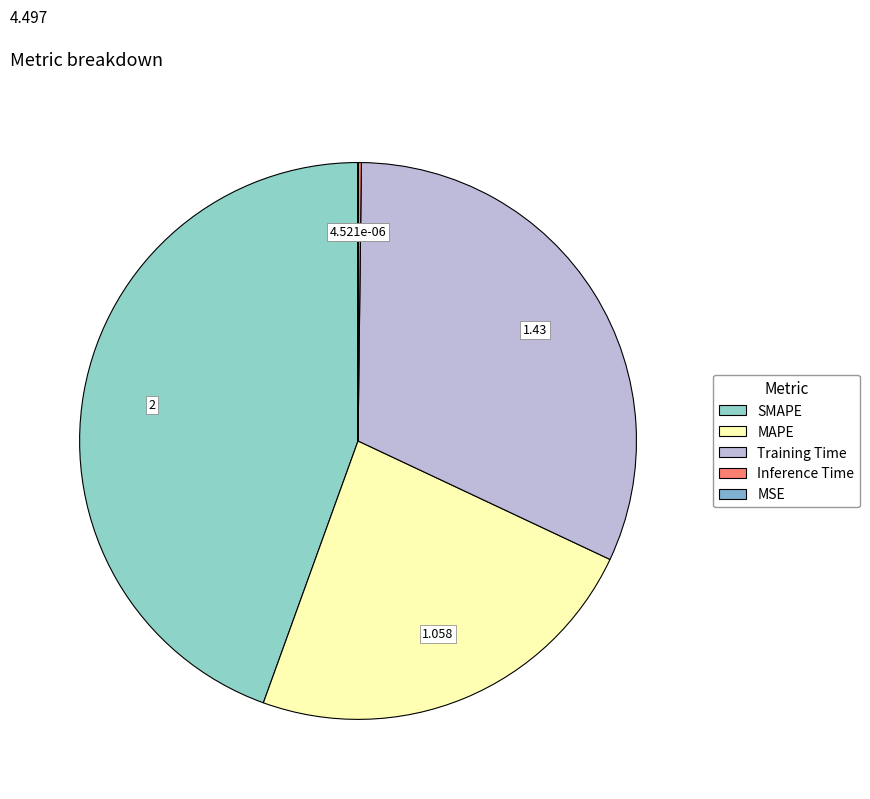

Does any single category account for the majority?

No